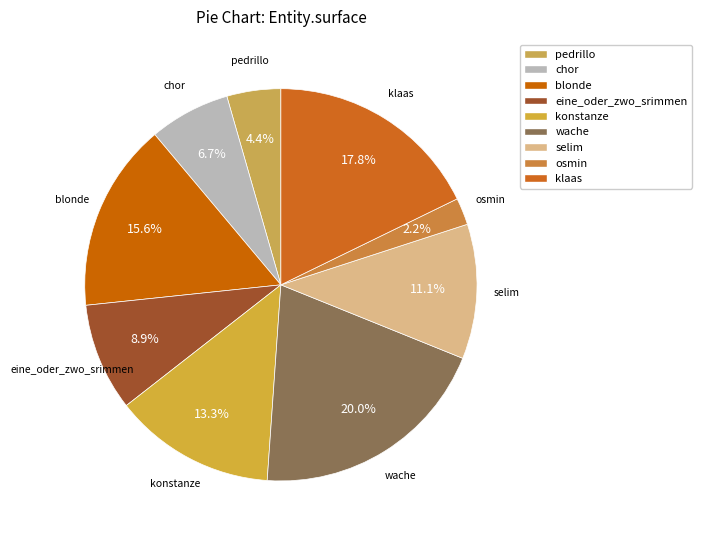

How many segments does this pie chart have?

9